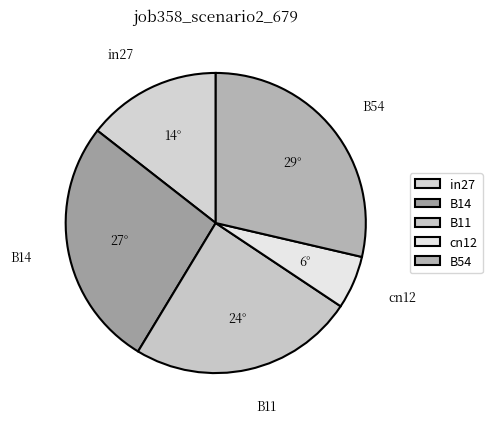

What is the largest slice in the pie chart?

B54